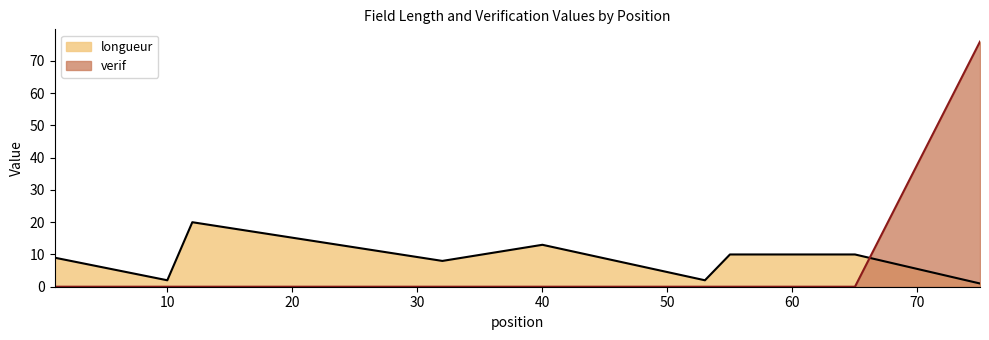

Where is the first local maximum for longueur?

12